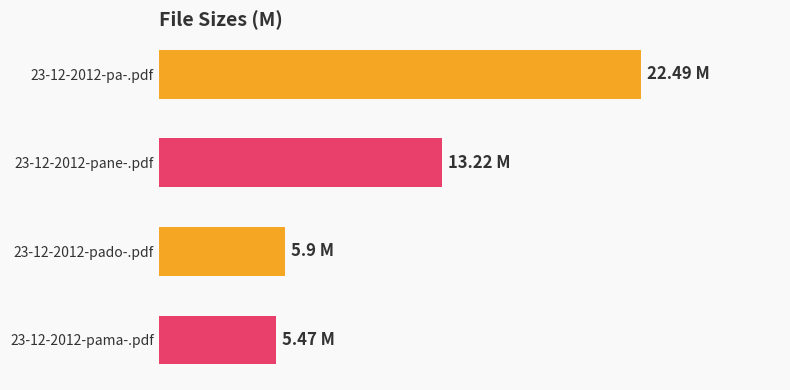

At which label is the value closest to 13?

23-12-2012-pane-.pdf